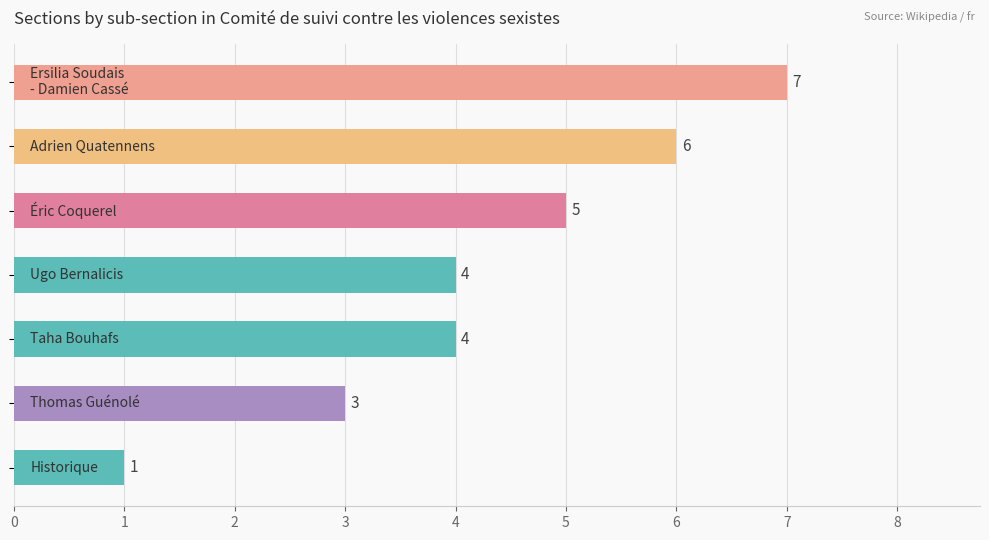

What is the maximum value shown in the chart?

7